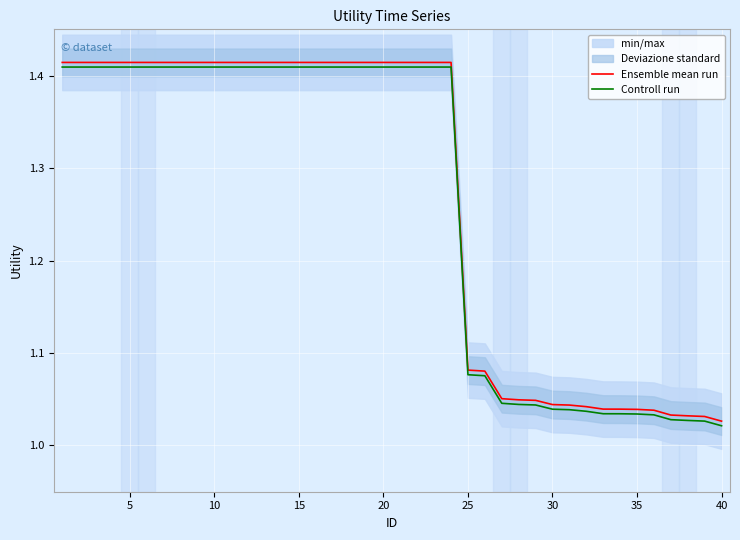

True or false: Ensemble mean run has more than 2 points higher than both neighbors.

False